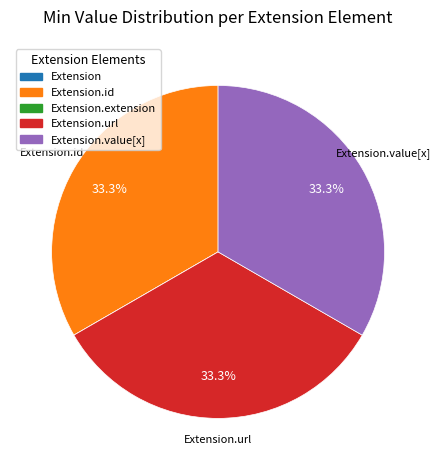

To the nearest percent, what is the average slice percentage?

20%